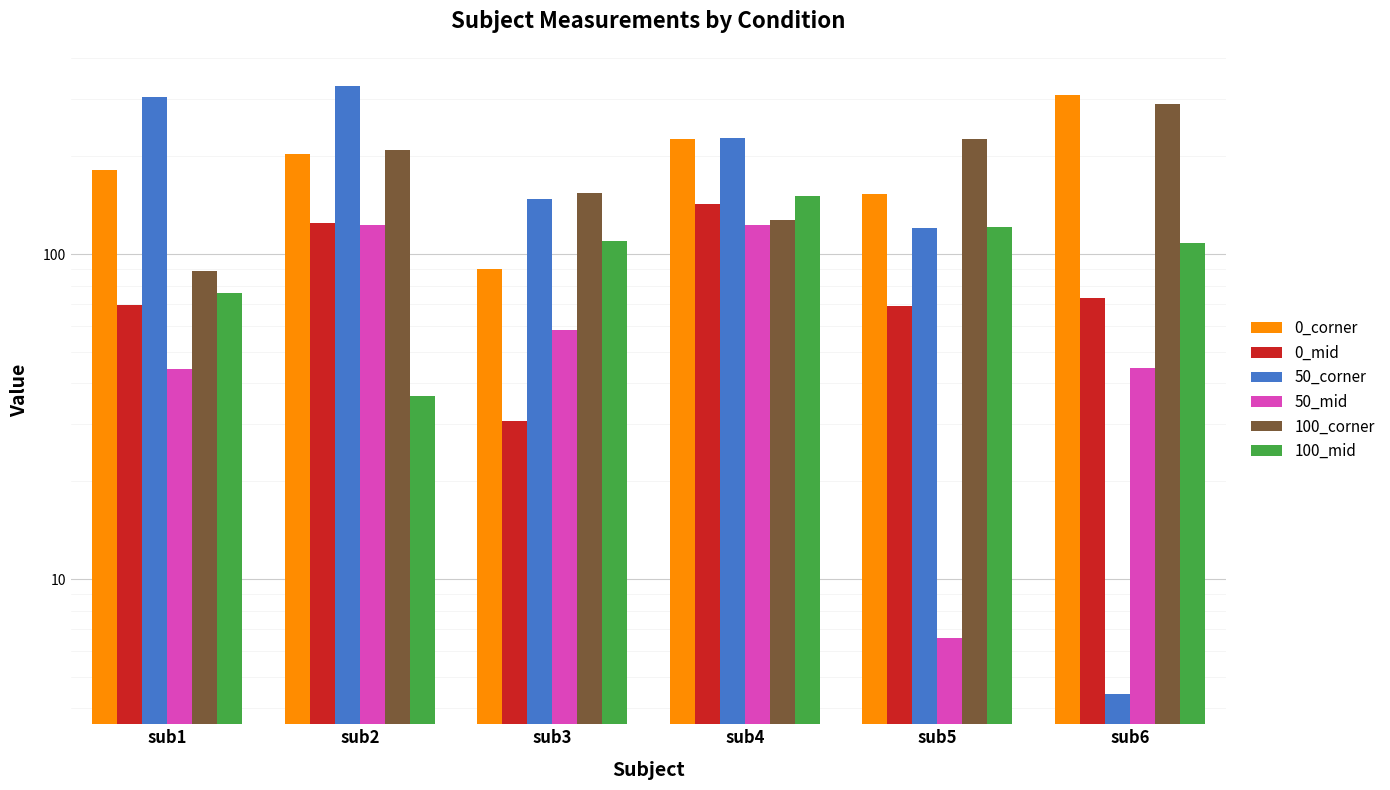

What is the value of the 0_corner bar at the 3rd from the left?

89.6